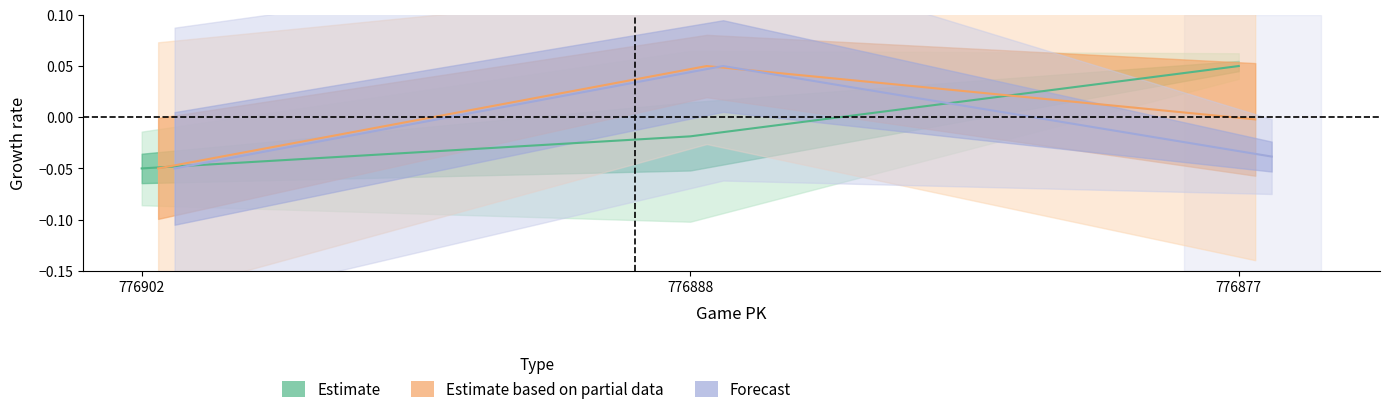

Which series has the widest spread of values?

Estimate